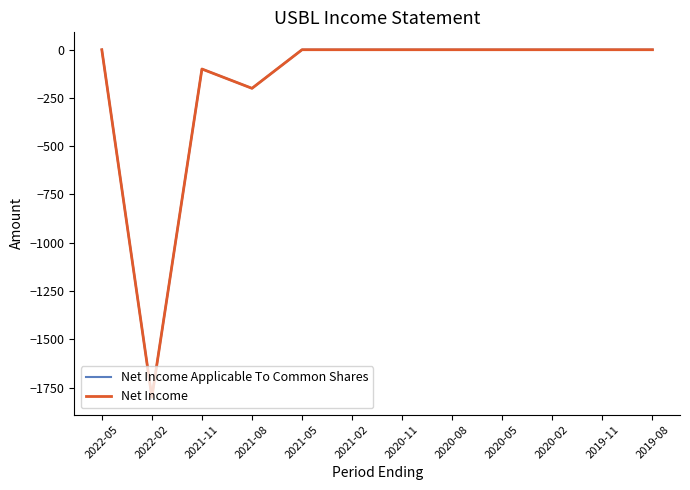

At which category is the sum across all series the highest?

2022-05